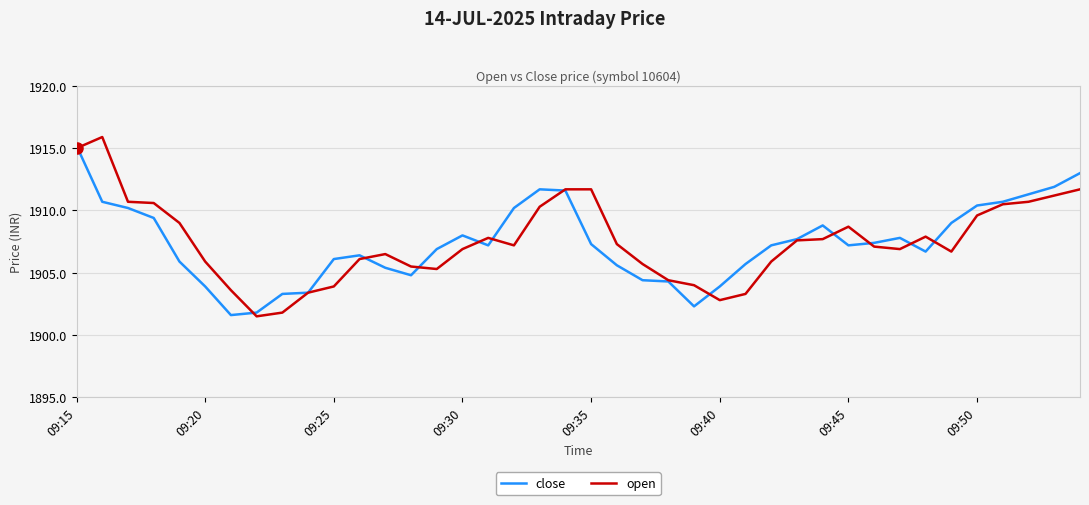

Which series has the largest range (max minus min)?

open